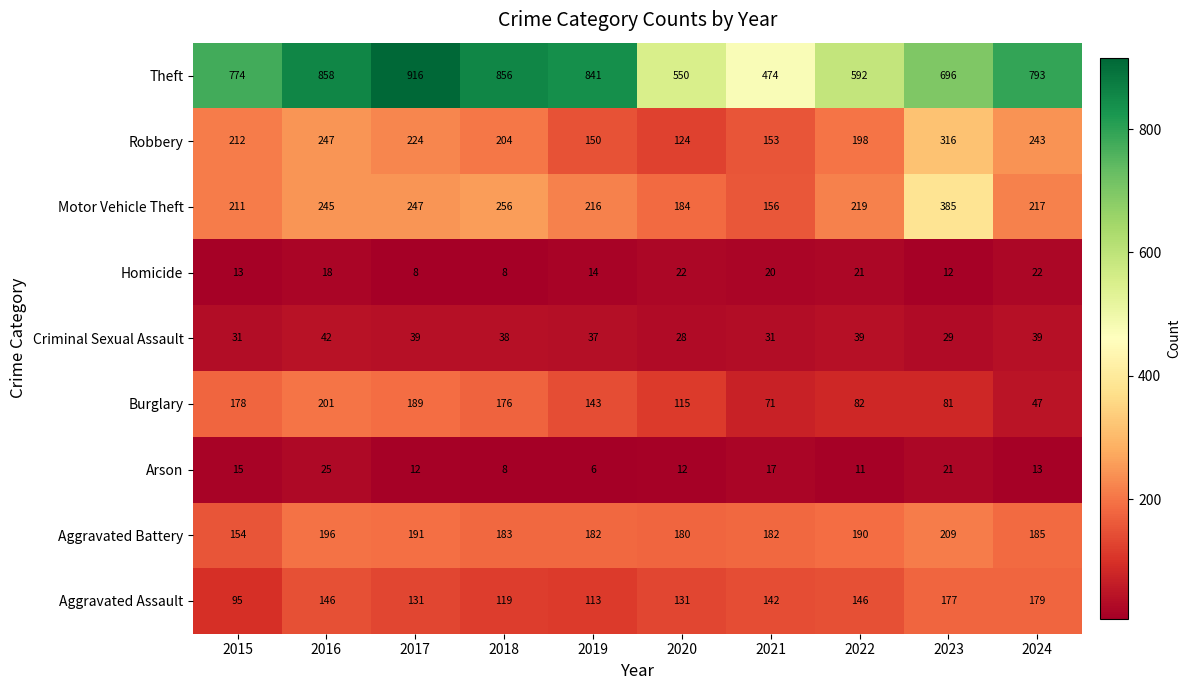

What is the difference between the Theft values at 2015 and 2024?

19